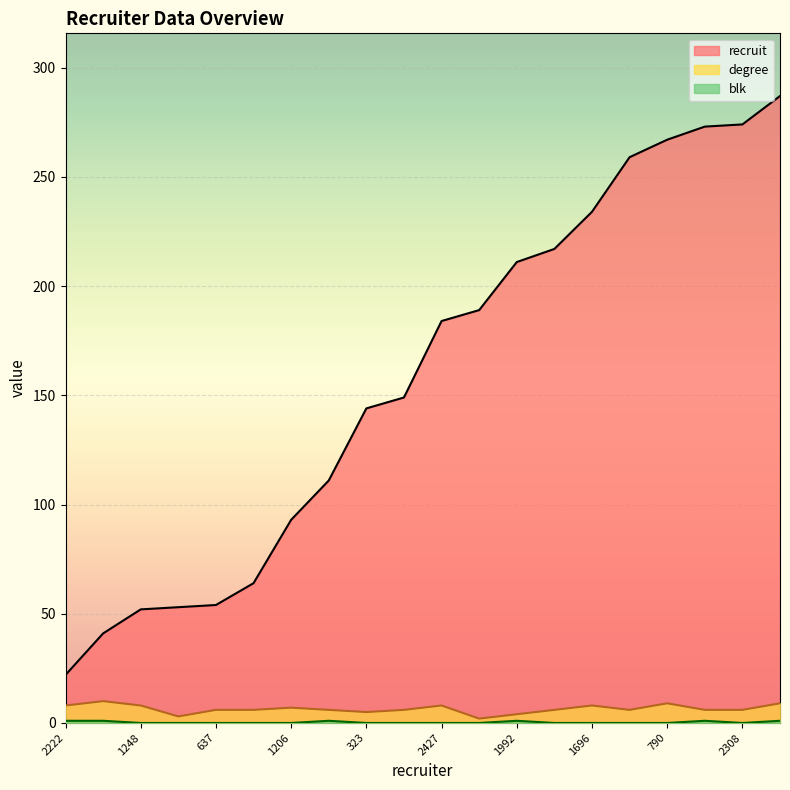

At which category is the sum across all series the highest?

2192